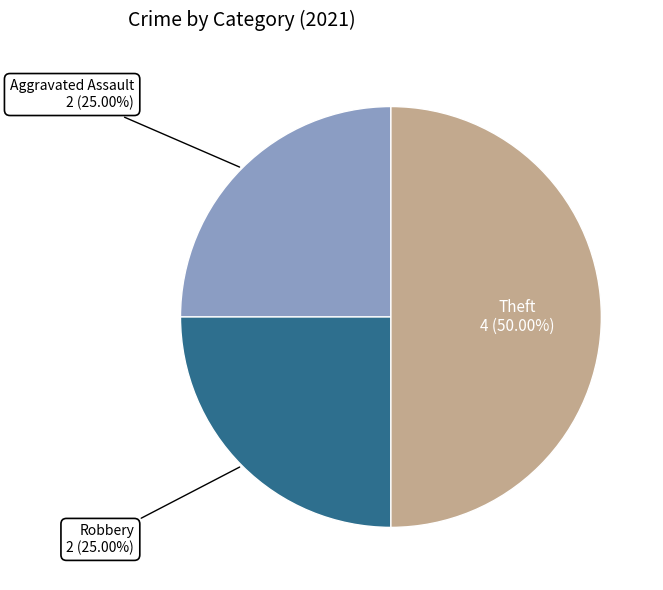

Between Aggravated Assault and Theft, which is larger?

Theft